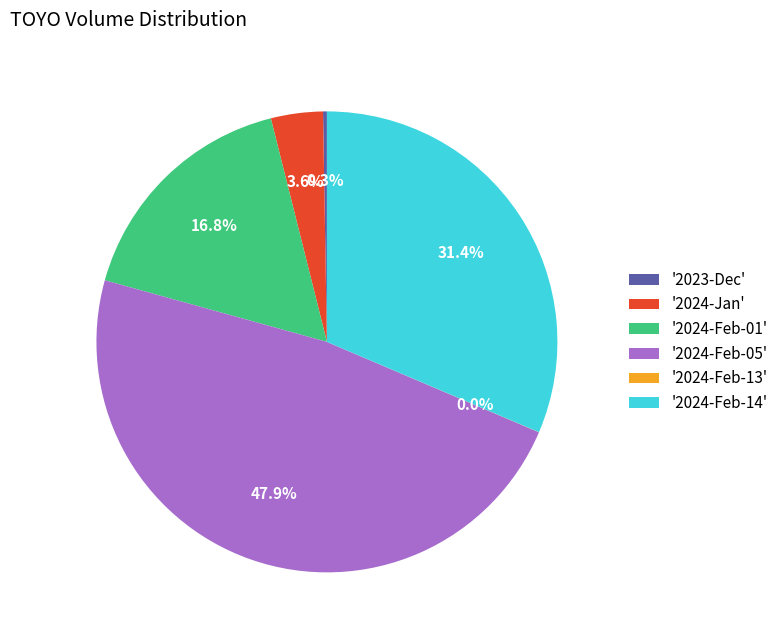

Do '2024-Feb-14' and '2024-Jan' together represent more than half of the pie?

No